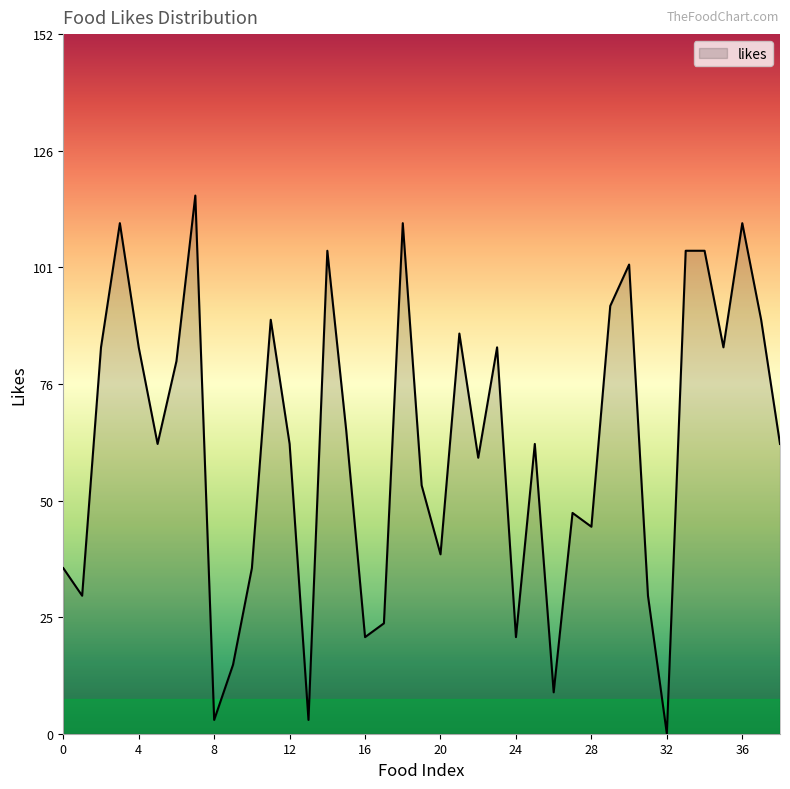

What is the maximum value shown in the chart?

117